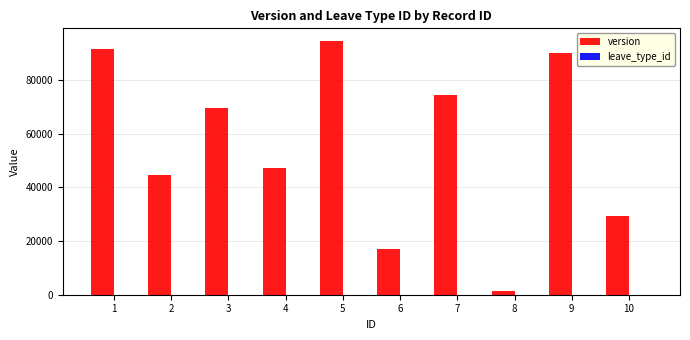

What is the sum of all version values?

559494